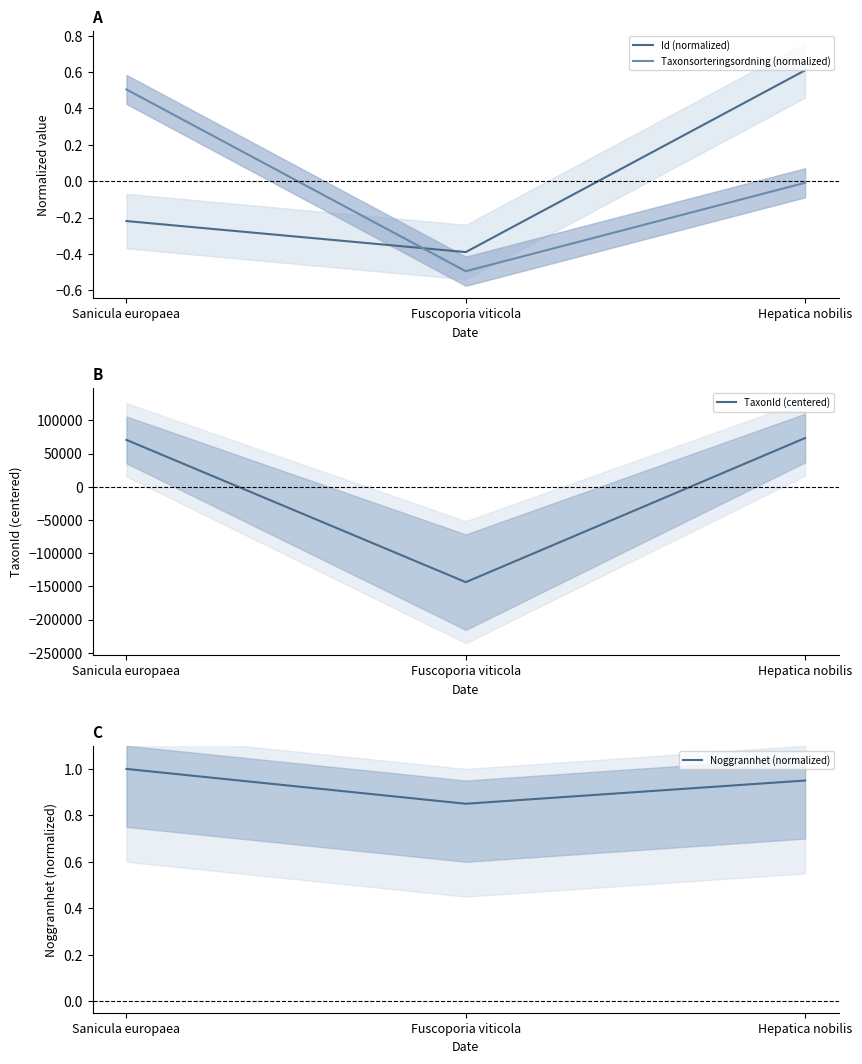

Between Fuscoporia viticola and Hepatica nobilis, which series saw the biggest shift?

TaxonId (centered)